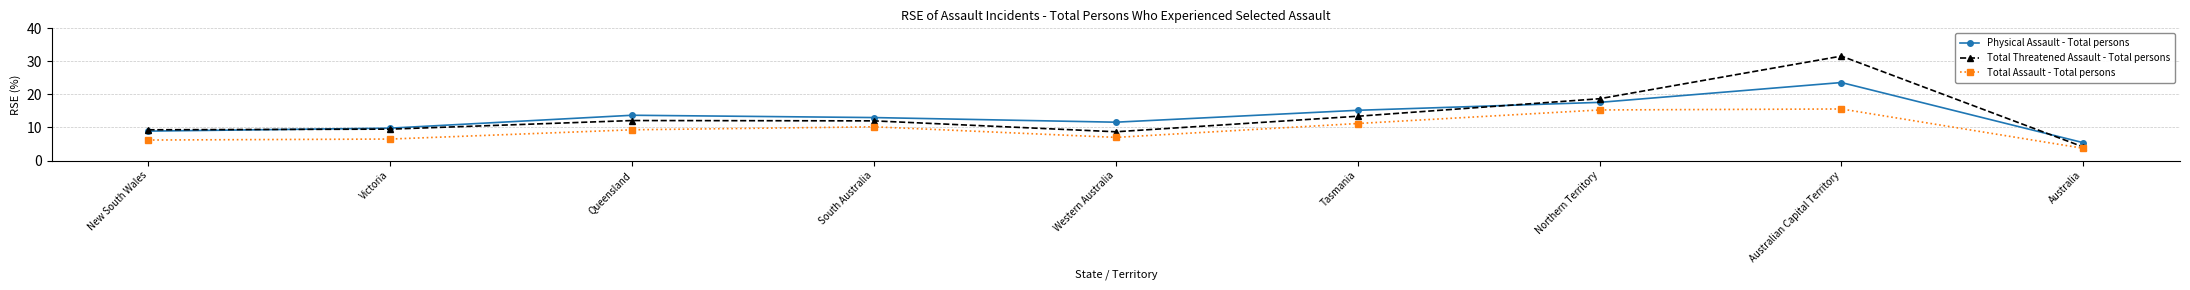

At how many categories does at least one series exceed 9?

8